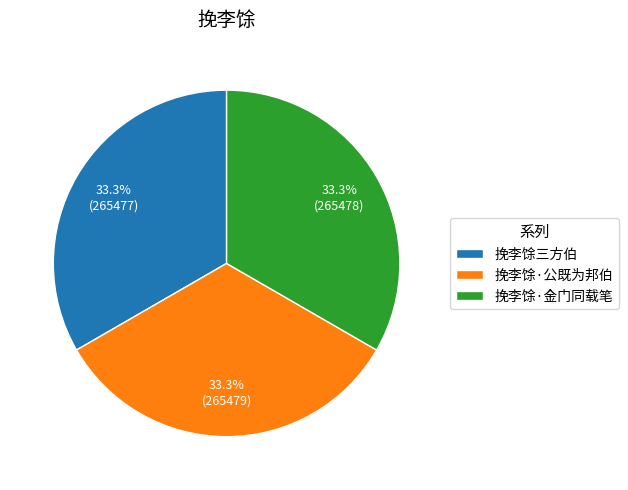

Does 挽李馀·公既为邦伯 represent more than half of the total?

No